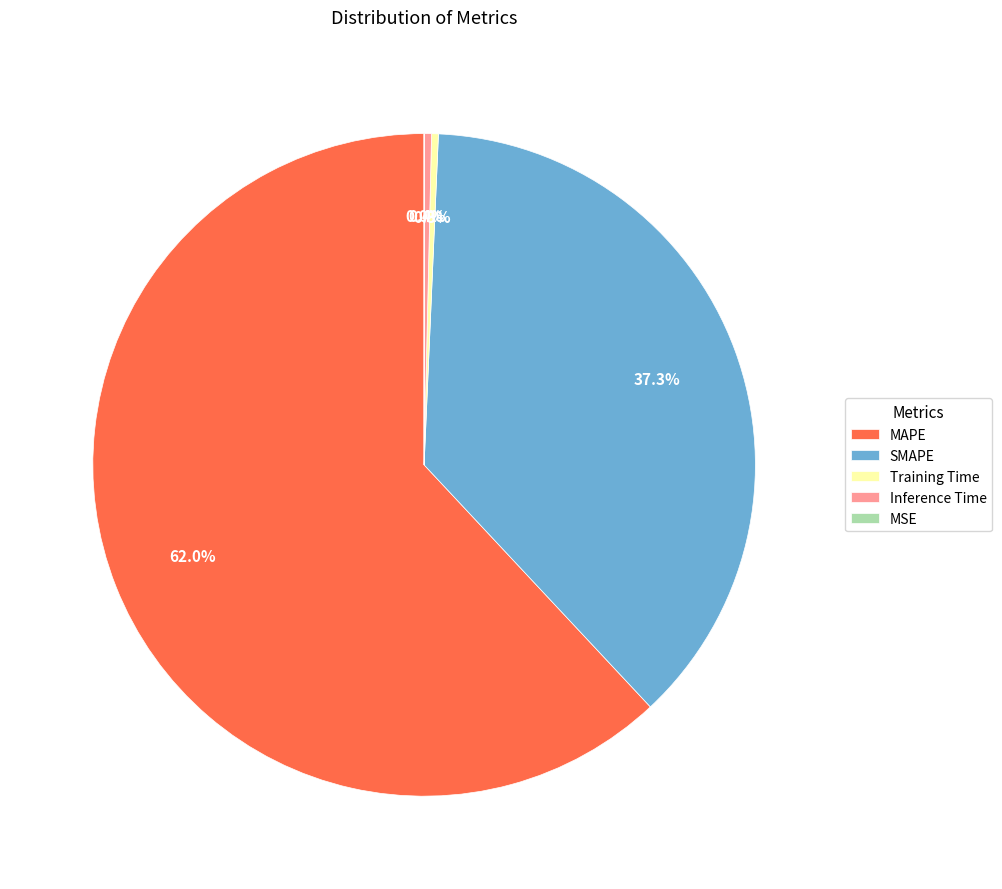

Is it true that MAPE is 62% of the pie?

True